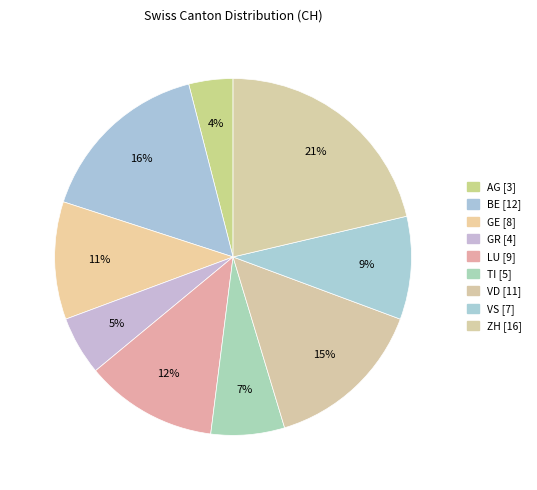

Combined, what portion of the pie is GE and GR?

16.0%